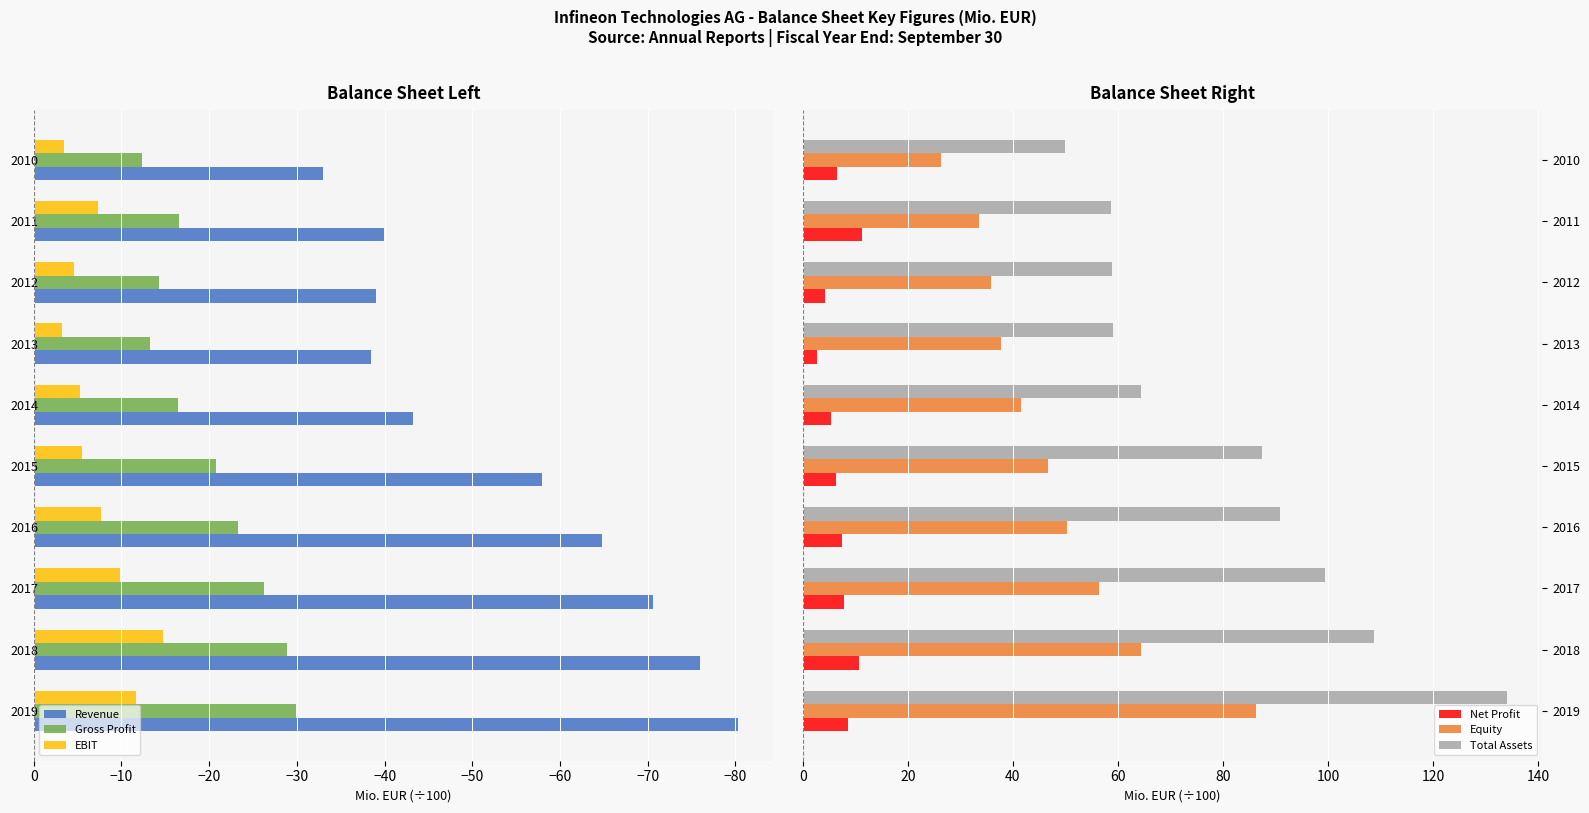

What is the sum of all Total Assets values?

811.7